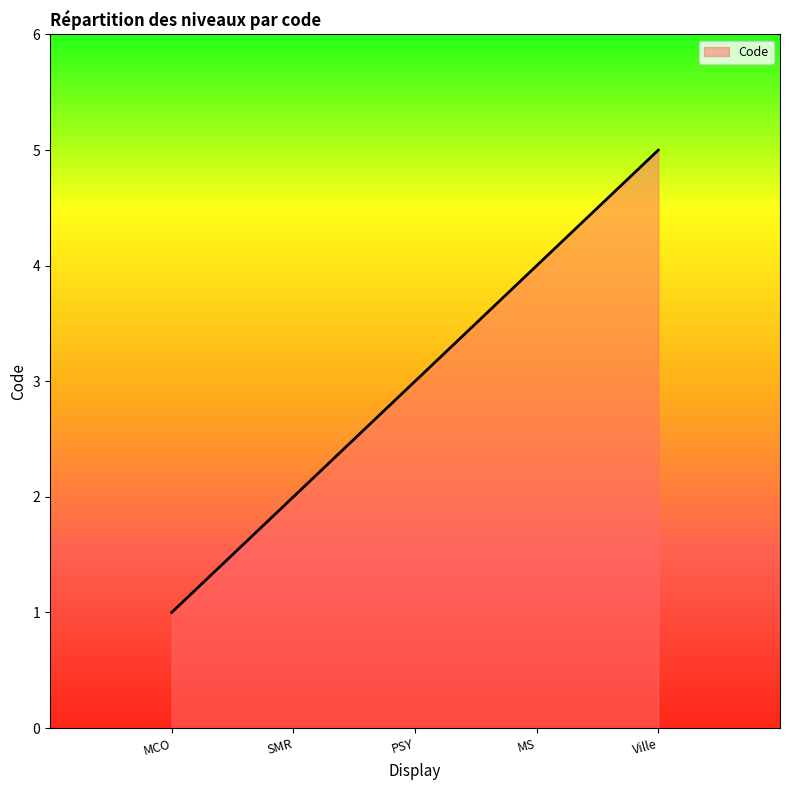

True or false: the data has more than 2 interior local peaks.

False